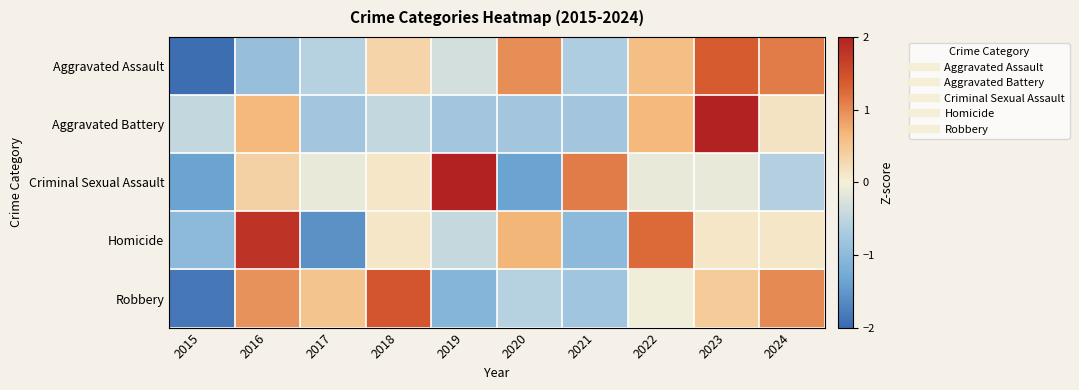

Which series has the largest total across all categories?

Homicide